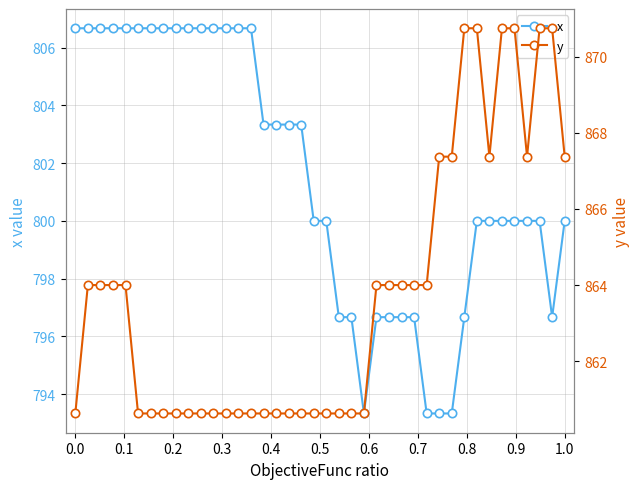

What is the lowest value of the x series?

793.3